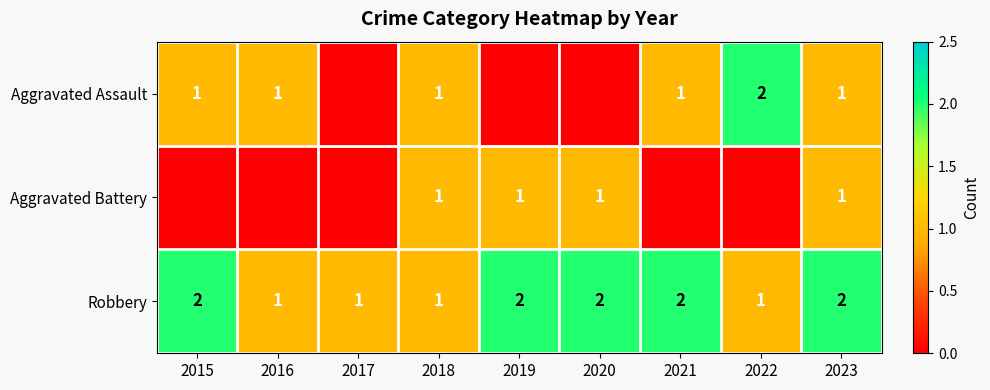

What is the difference between the highest and lowest values at 2016?

1